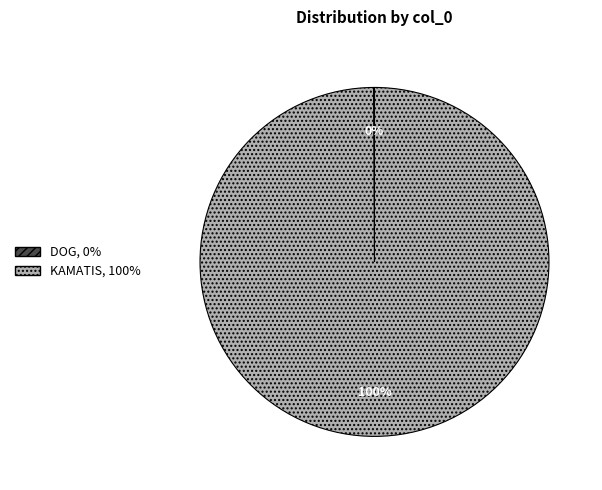

Which category accounts for the majority?

KAMATIS